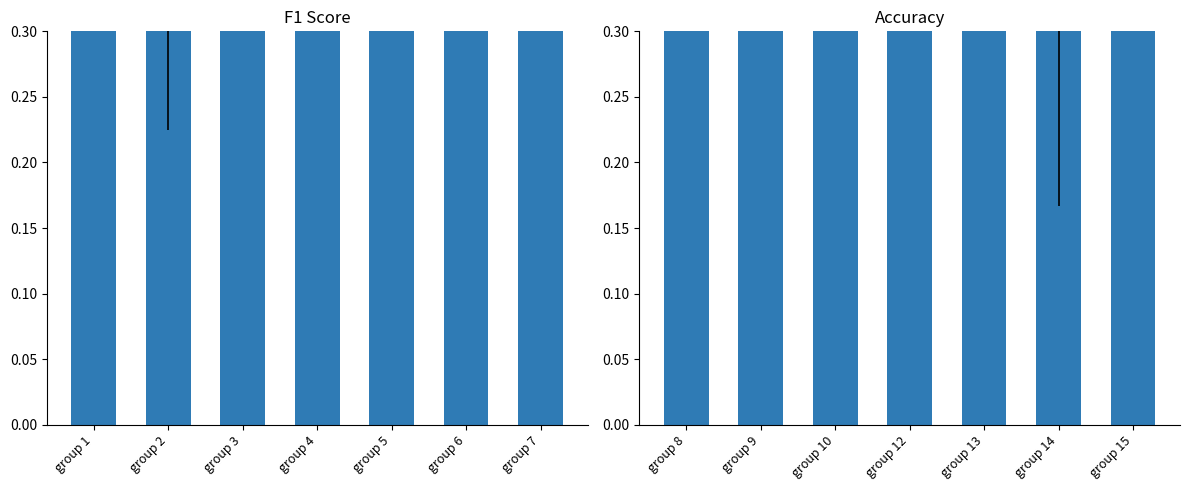

Rank the categories by value from lowest to highest.

group 14, group 9, group 8, group 10, group 12, group 15, group 13